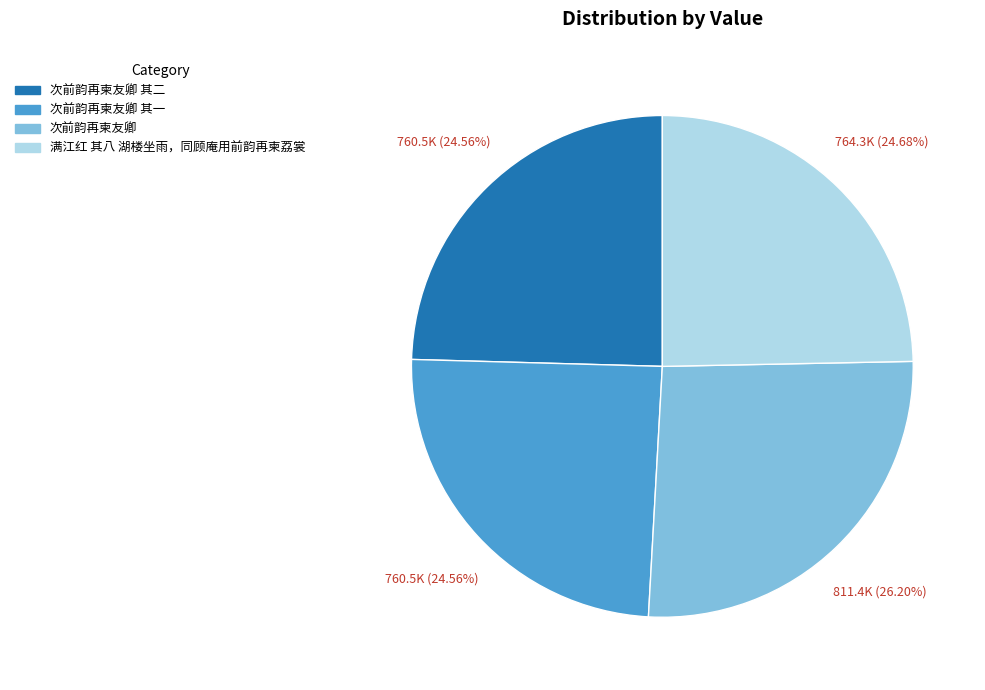

Does any single category account for the majority?

No